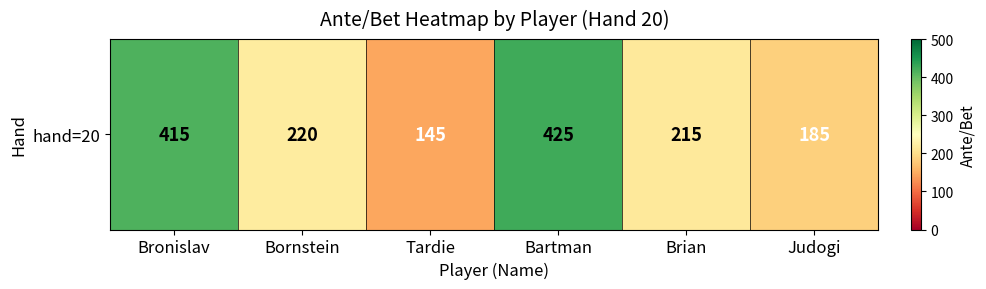

Reading left to right, list all the values displayed in this chart.

Bronislav=415	Bornstein=220	Tardie=145	Bartman=425	Brian=215	Judogi=185